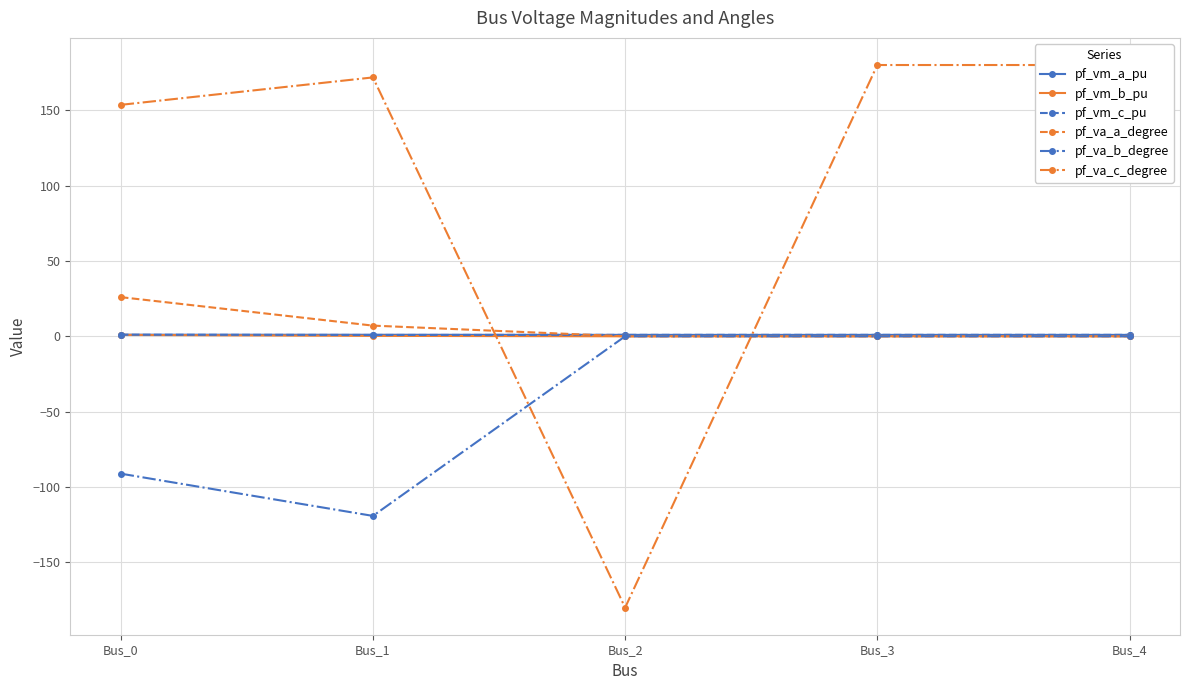

What is the total value across all series at Bus_2?

-178.1